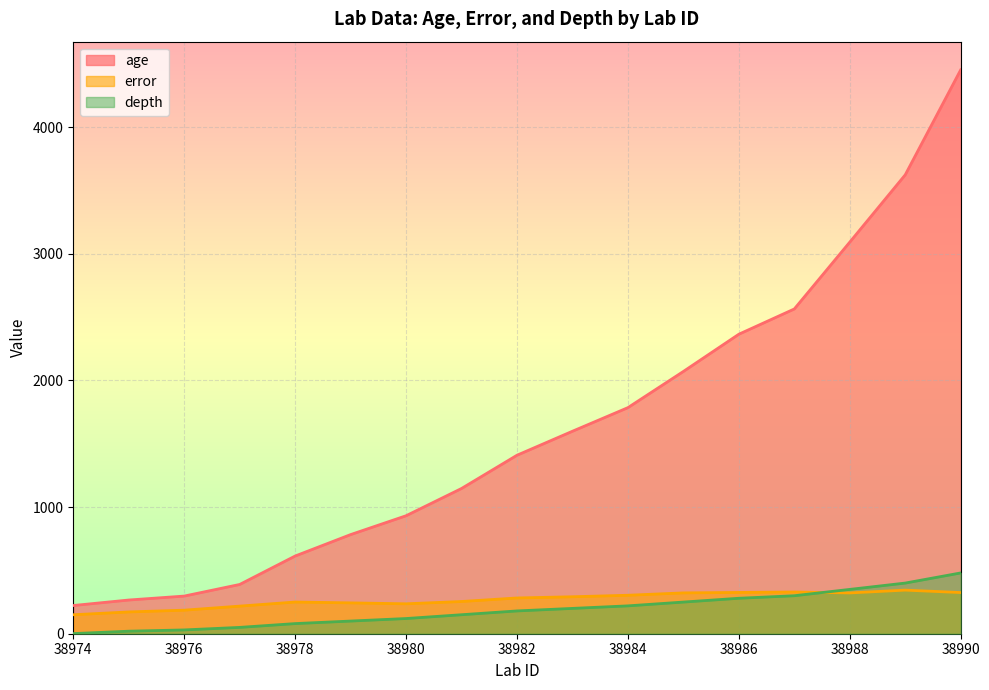

What is the lowest value of the error series?

149.8